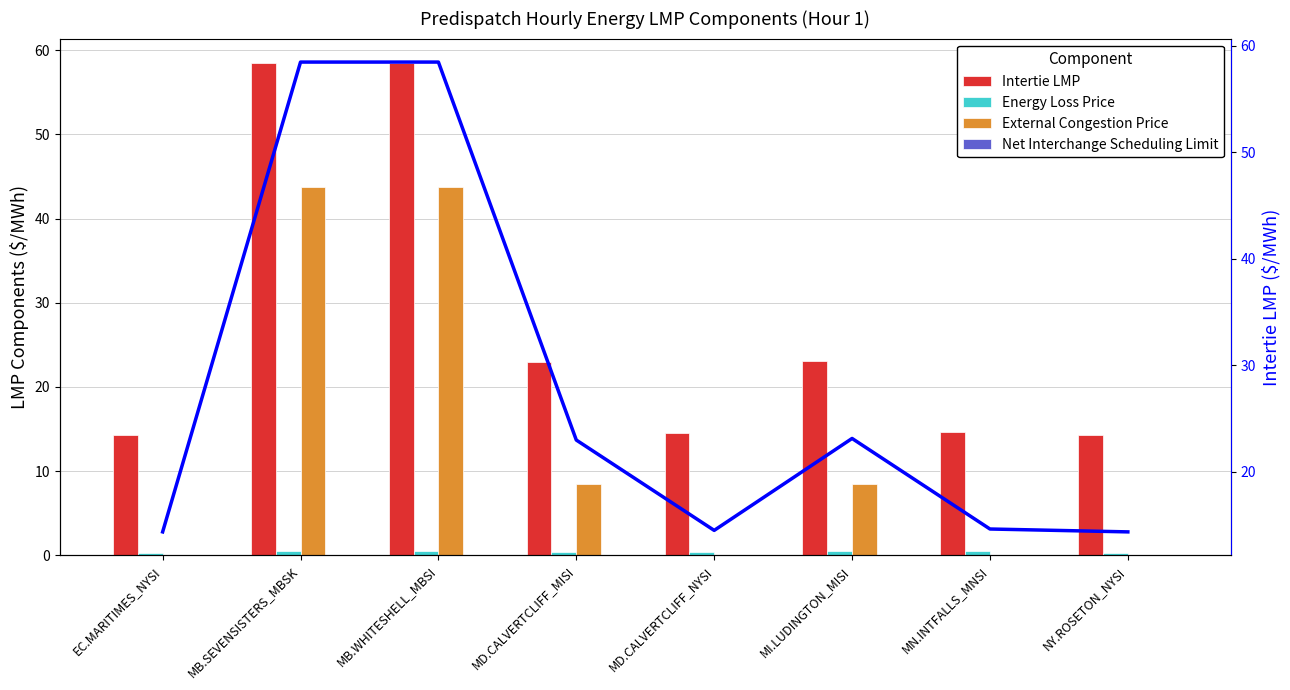

Does the chart contain stacked bars?

No